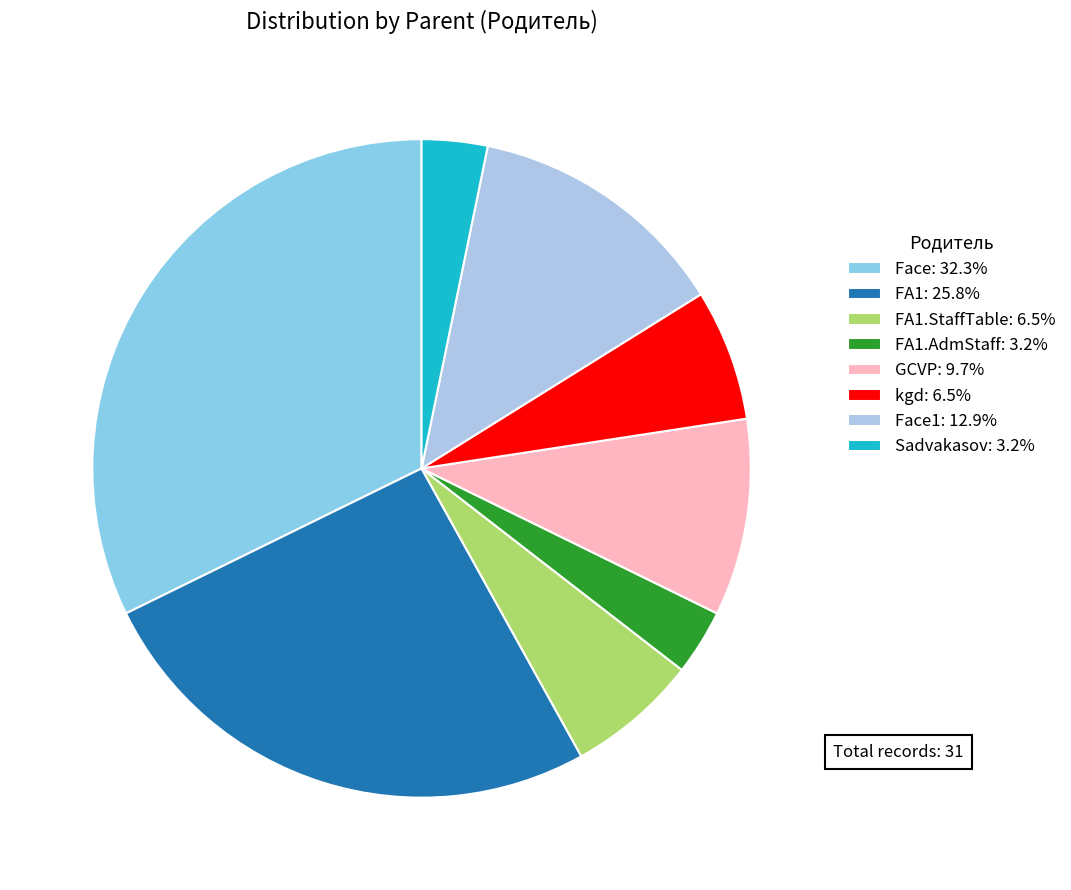

To the nearest percent, what is the difference between the largest and smallest slice percentages?

29%